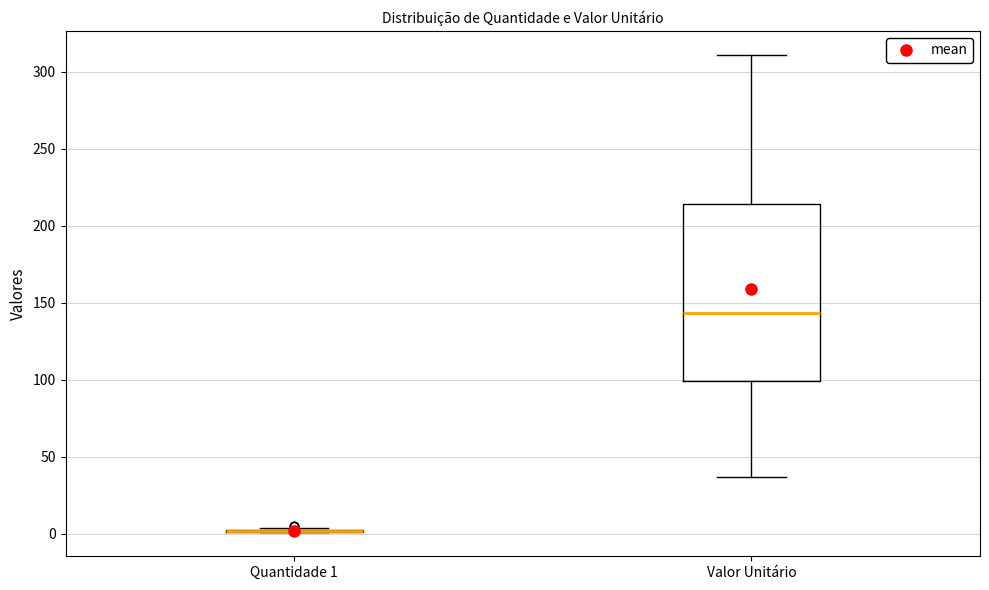

Reading left to right, transcribe this box plot: for each box, give where its median line is, the range the box spans, and where its two whiskers end, as read against the y-axis. The values are not printed on the chart, so give them approximately, as read against the axis.

Quantidade 1: box collapsed to a line at 0, whiskers 0 to 5
Valor Unitário: median 145, box 100 to 215, whiskers 35 to 310